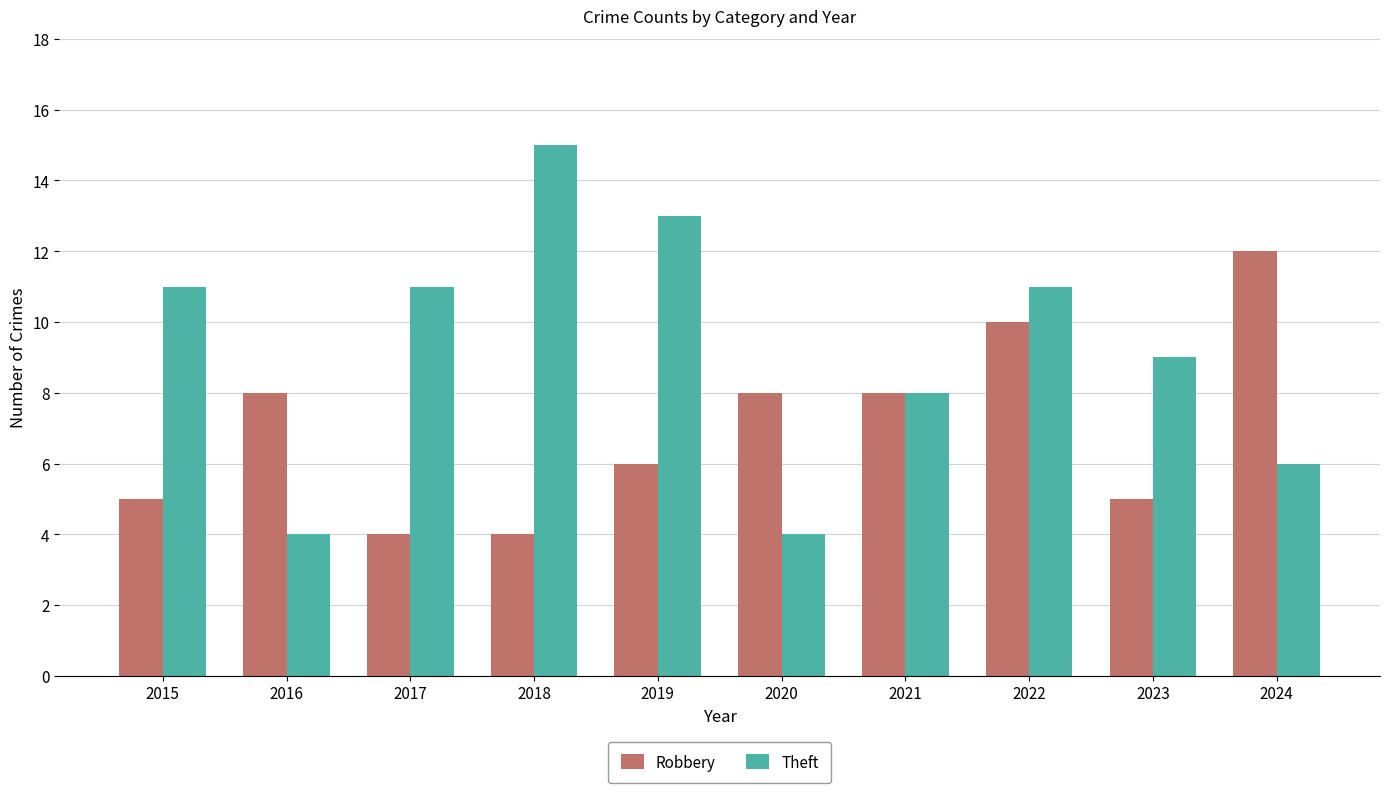

What is the approximate value of Robbery at 2015?

5